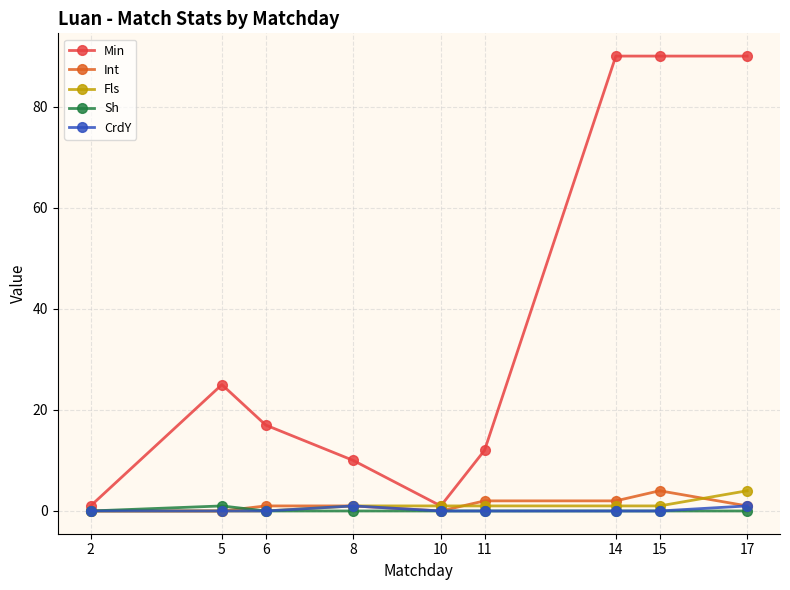

Which series changed the most between 6 and 15?

Min